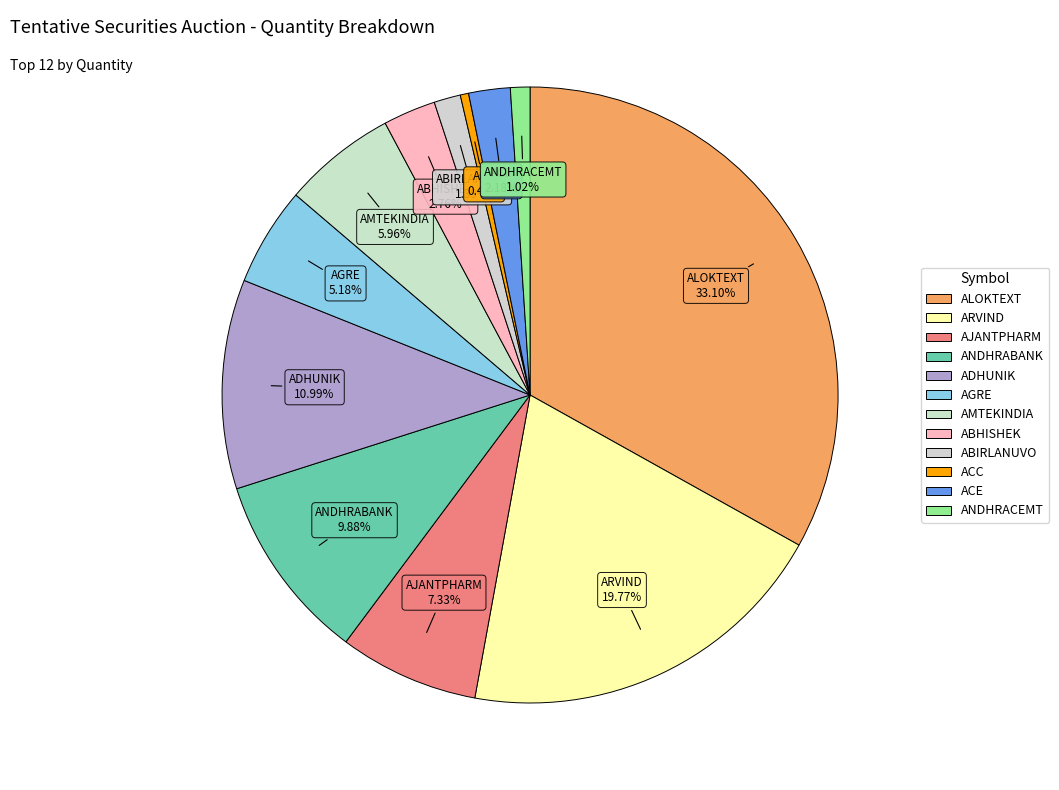

Count the number of slices in the pie.

12